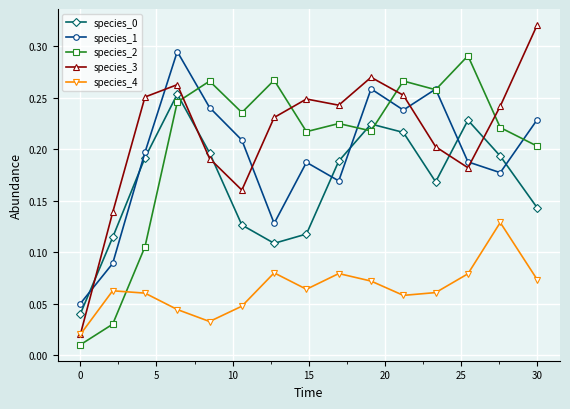

Which series has the widest spread of values?

species_3